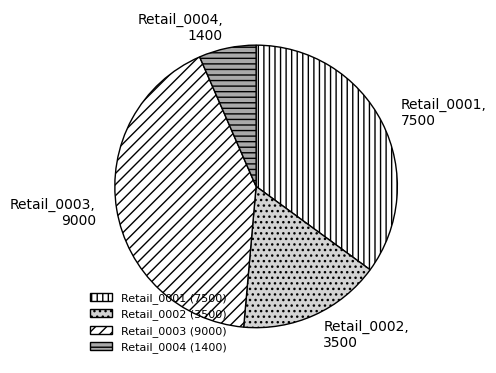

Is there any slice that represents more than half of the pie?

No